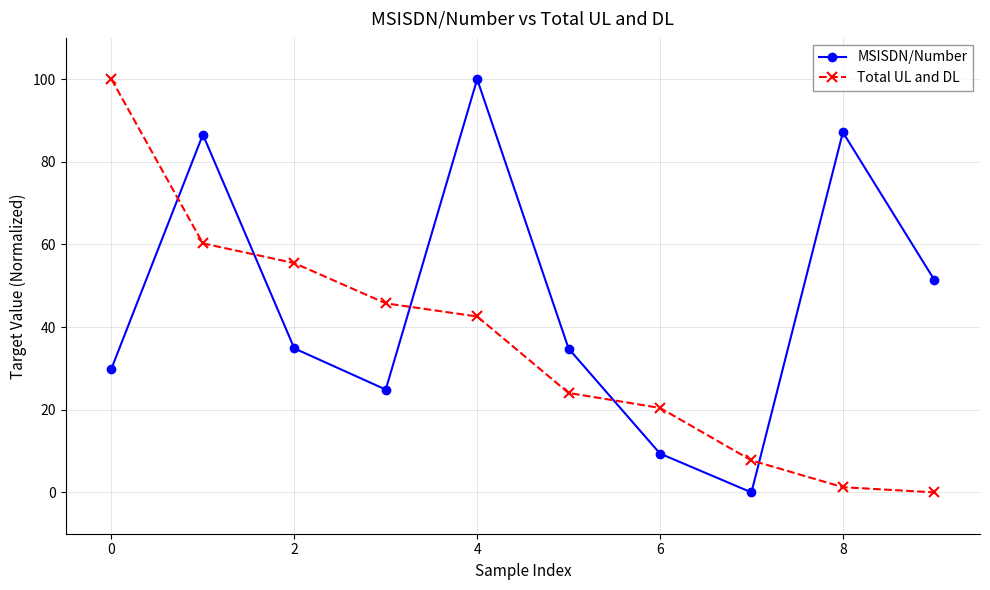

How many data points in Total UL and DL are less than 42?

5